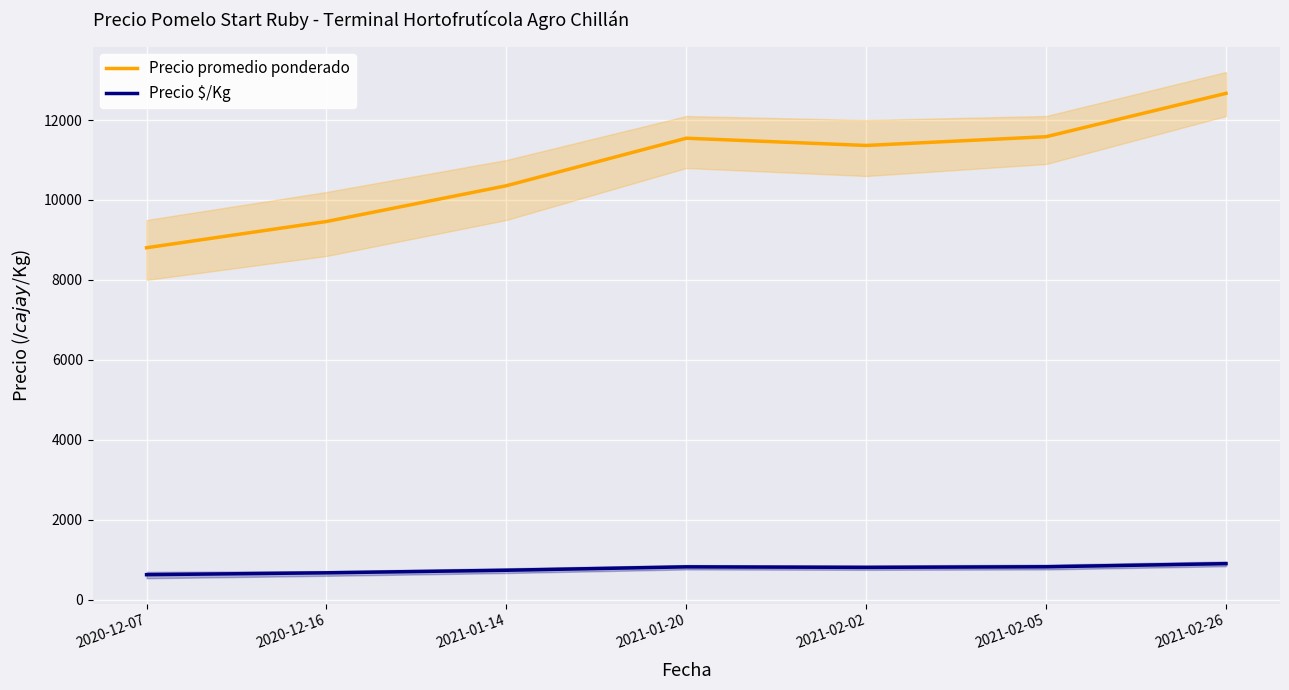

At which category is the sum across all series the highest?

2021-02-26